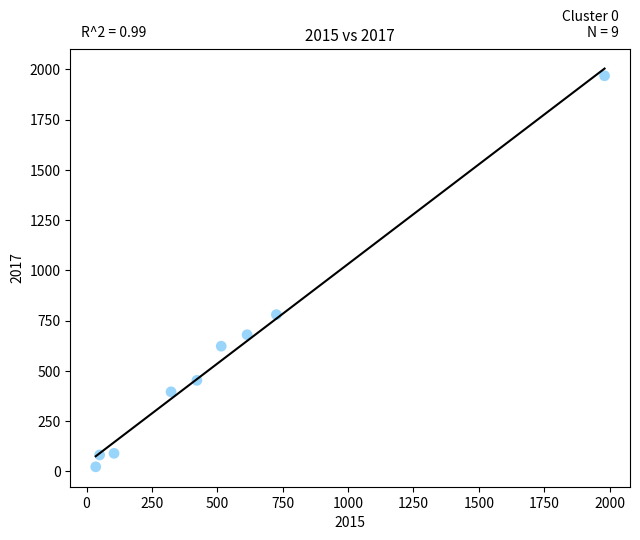

What Y value in the scatter plot is closest to 995?

780